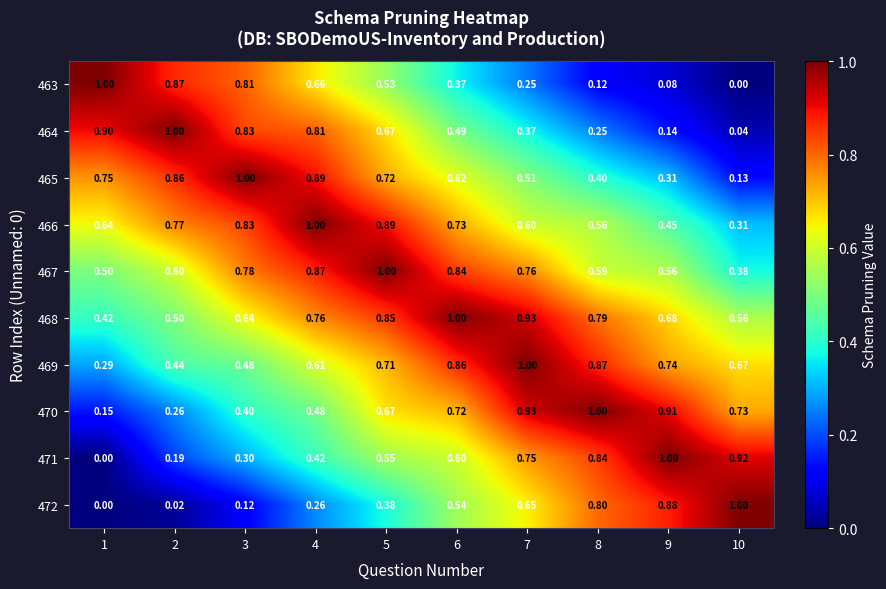

Is the value of 468 at 2 greater than the value of 465 at 7?

No